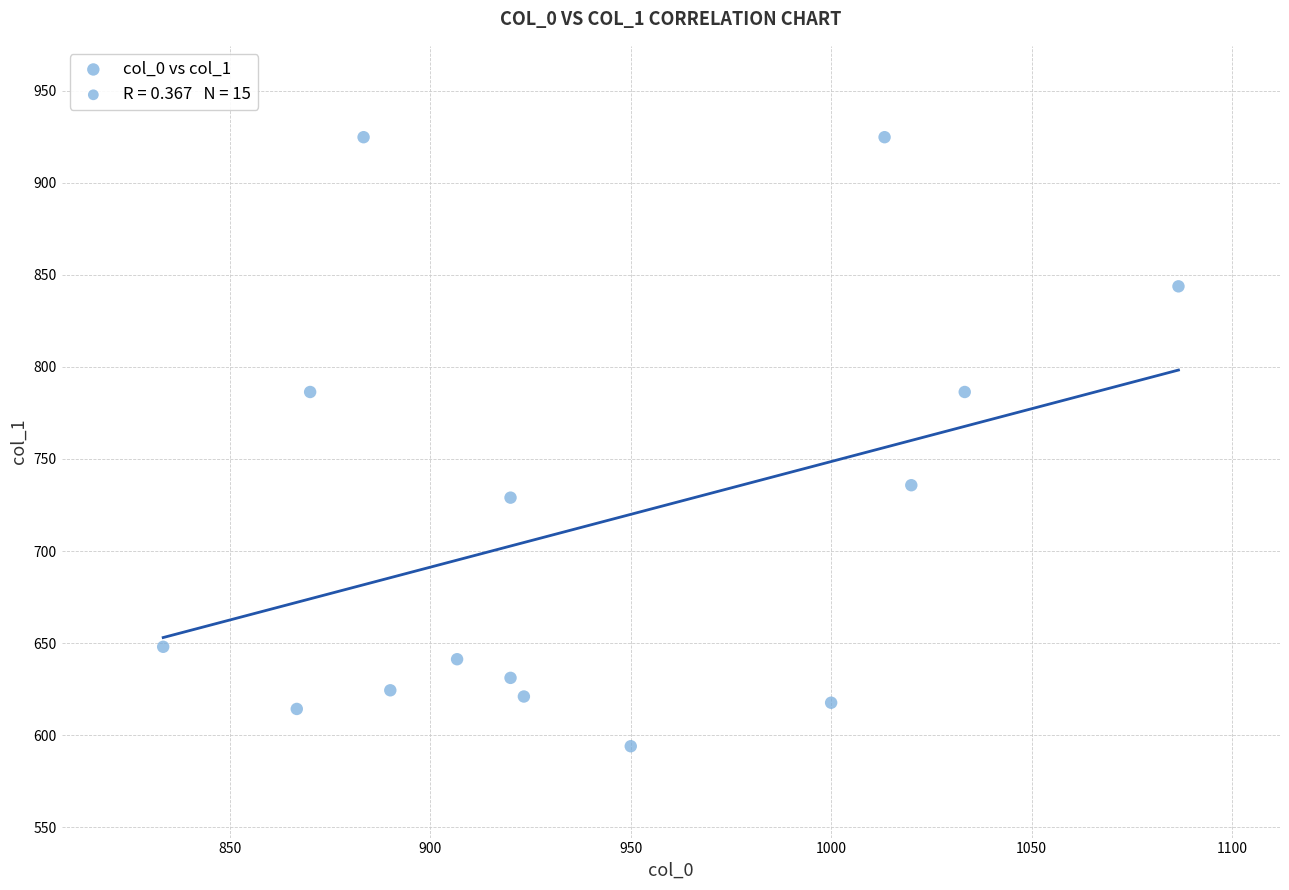

What is the range of X values (max minus min)?

253.3